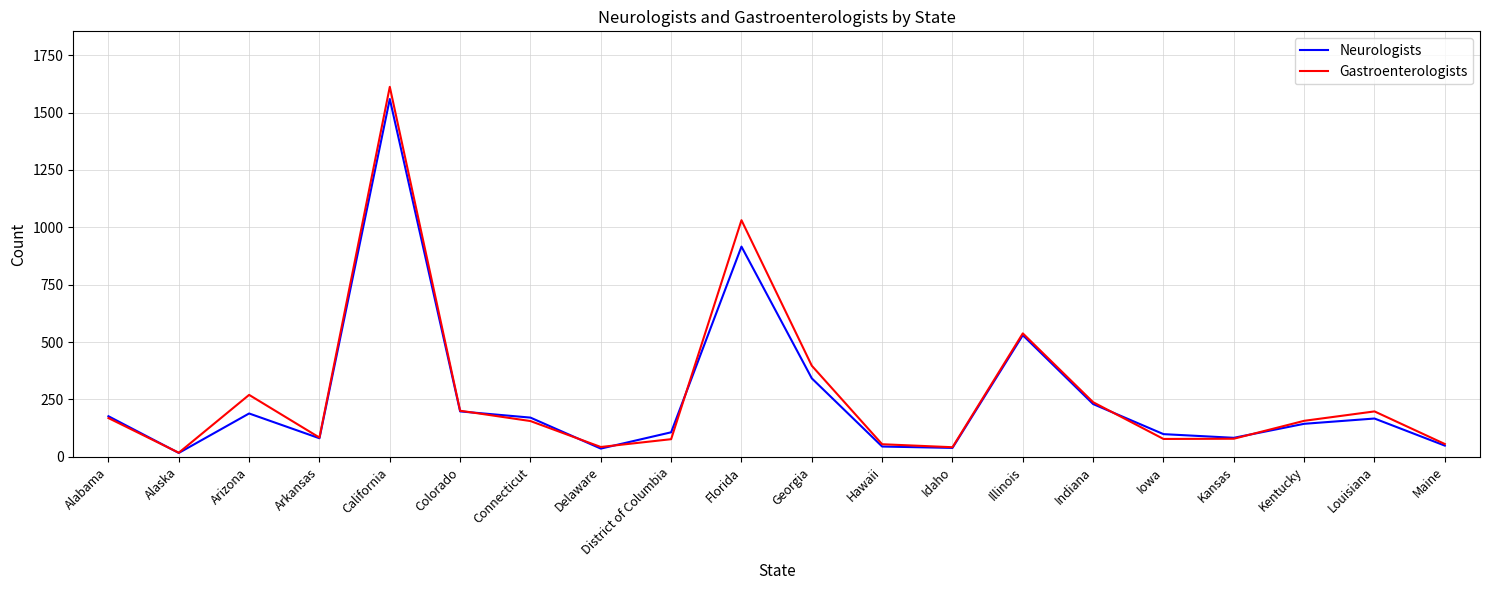

What is the difference between the highest and lowest values at Connecticut?

15